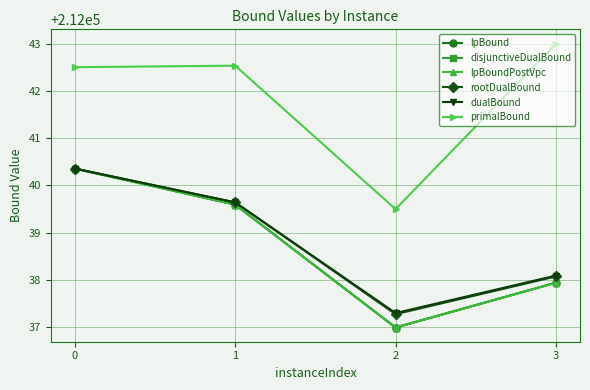

What is the total value across all series at 0?

1272244.3